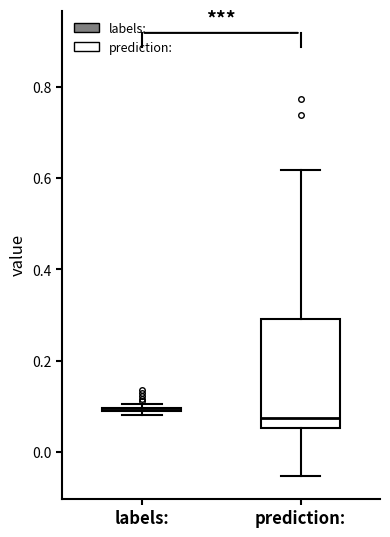

Which box is the tallest, from its lower edge to its upper edge?

prediction: